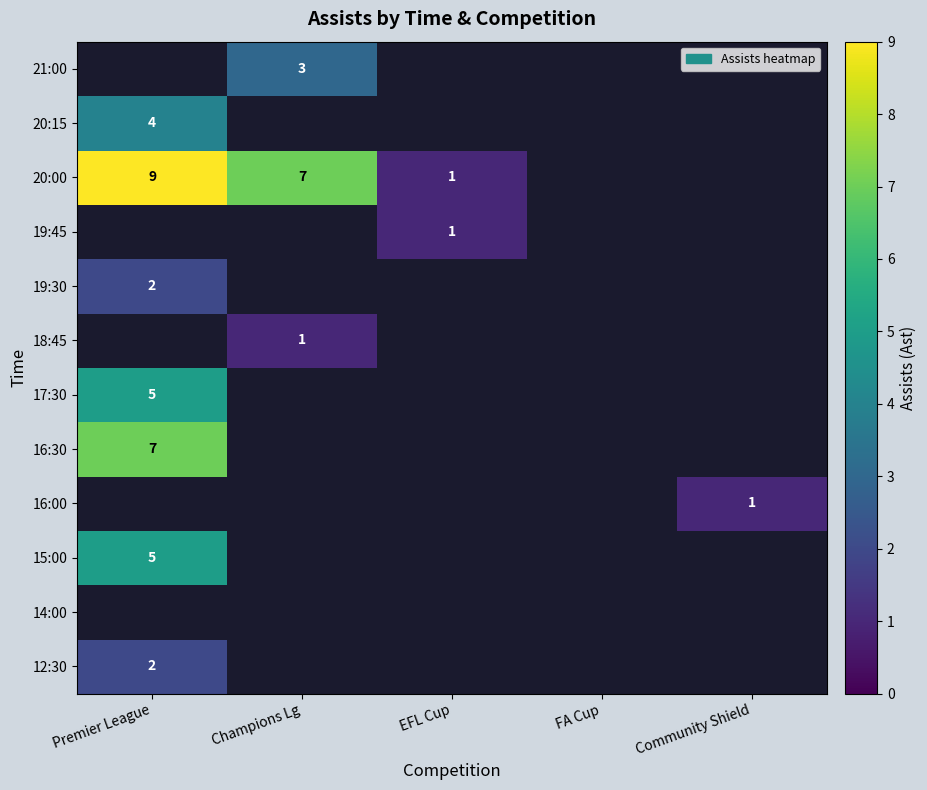

What is the sum of the 20:00 values at Champions Lg and Premier League?

16